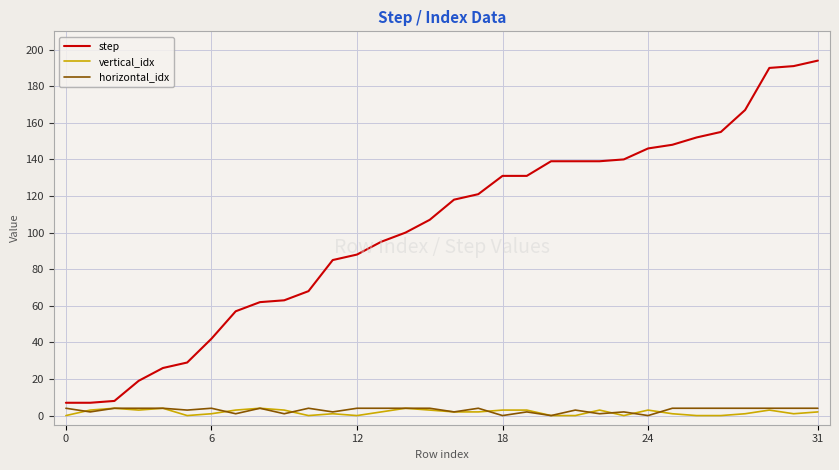

Is this an area chart (filled region under the line)?

No